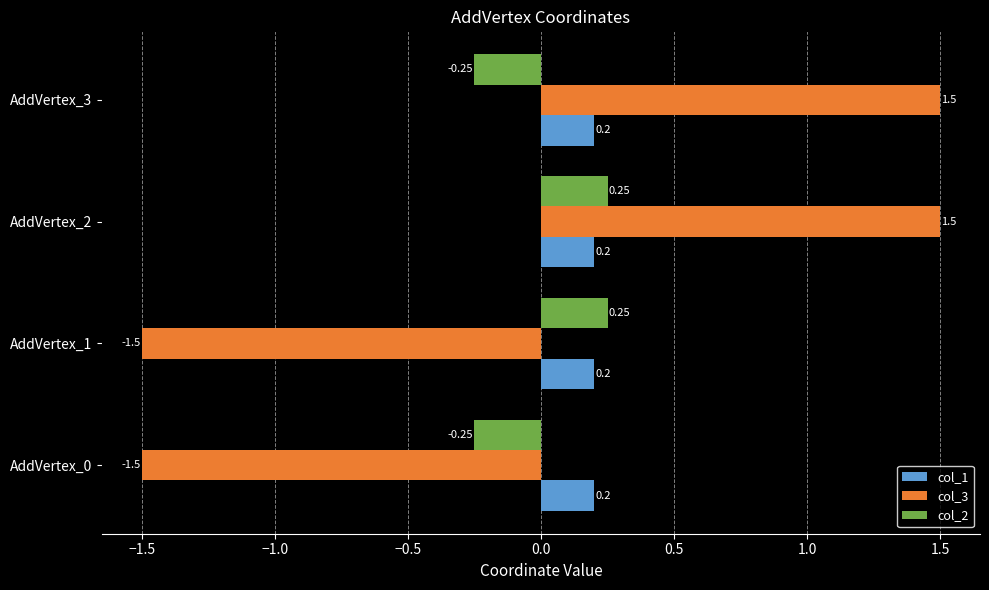

What is the difference between the second highest and minimum values in the col_3 series?

3.0